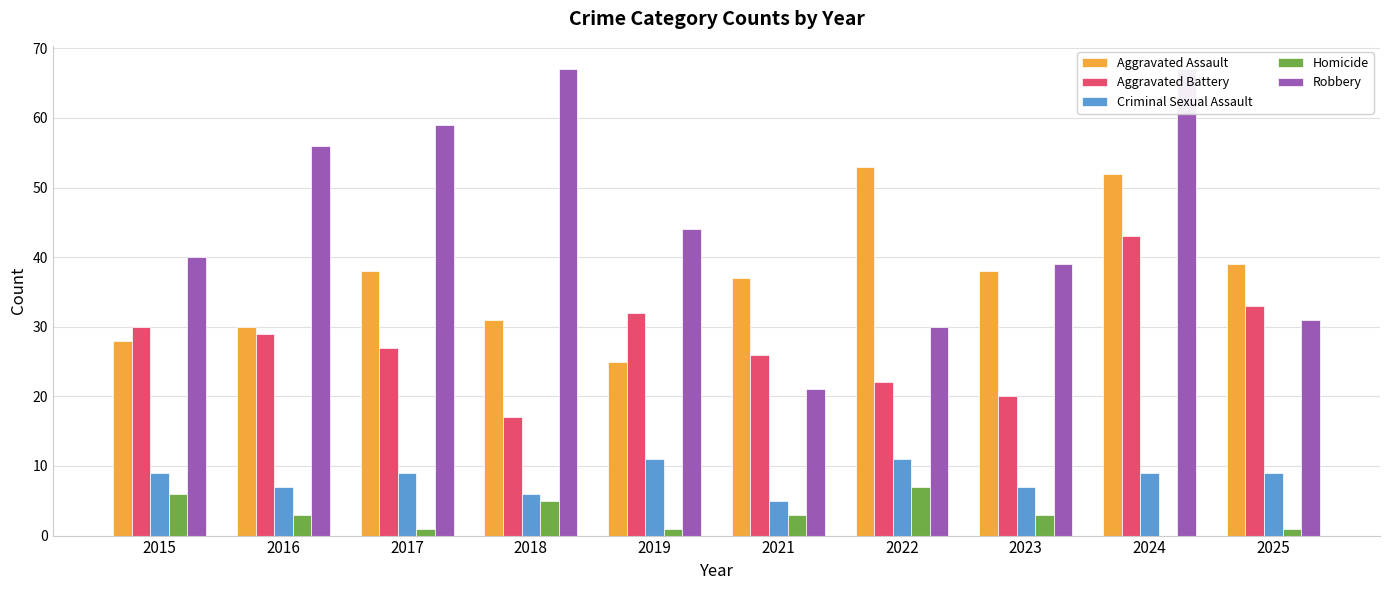

Are the bars horizontal?

No